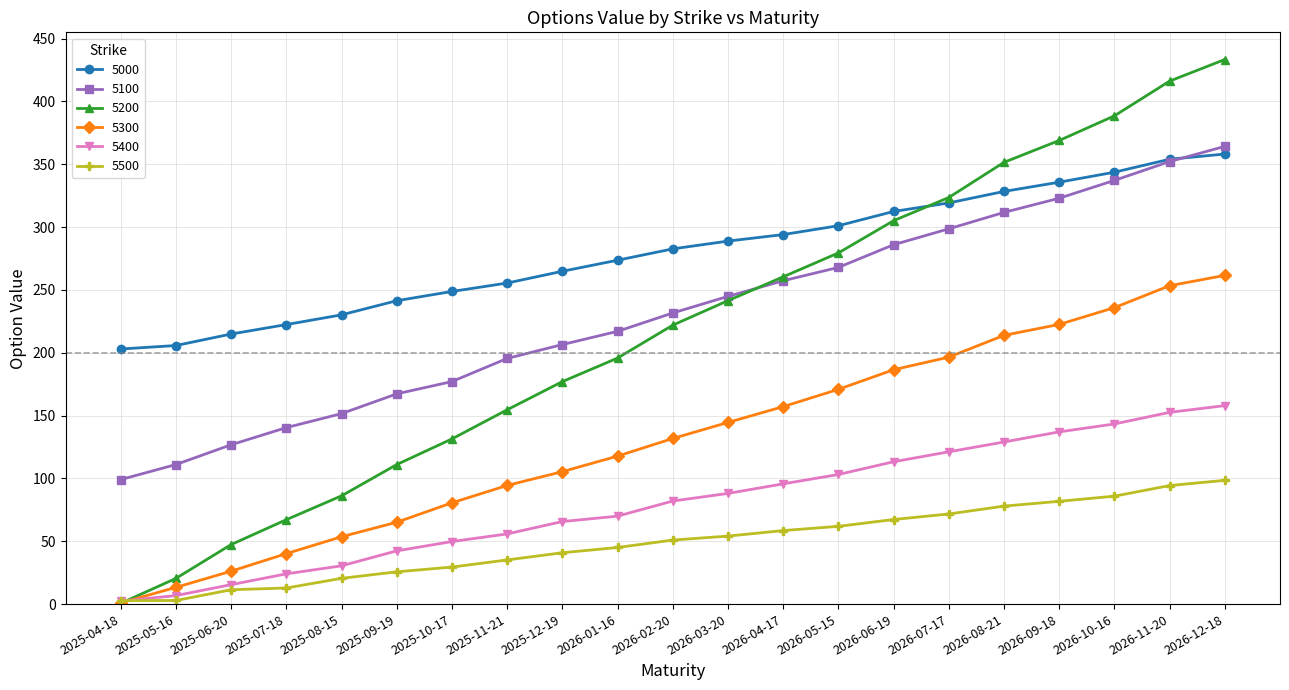

What is the difference between the 5300 values at 2026-12-18 and 2026-08-21?

47.7